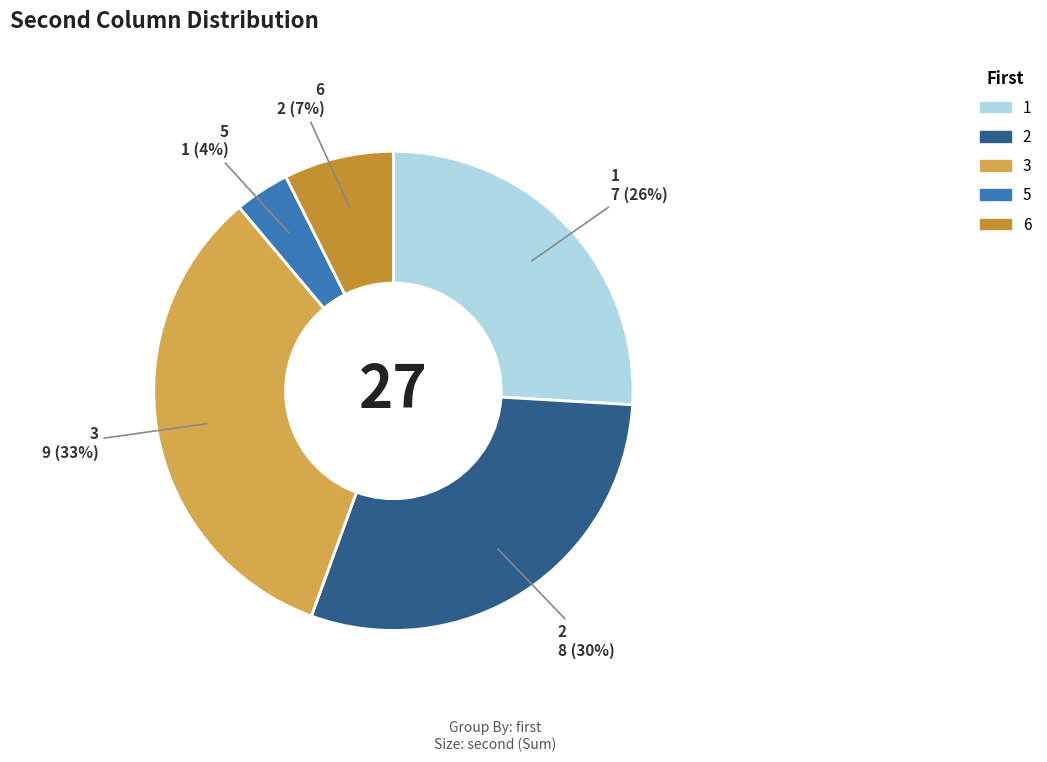

How many slices are in this pie chart?

6